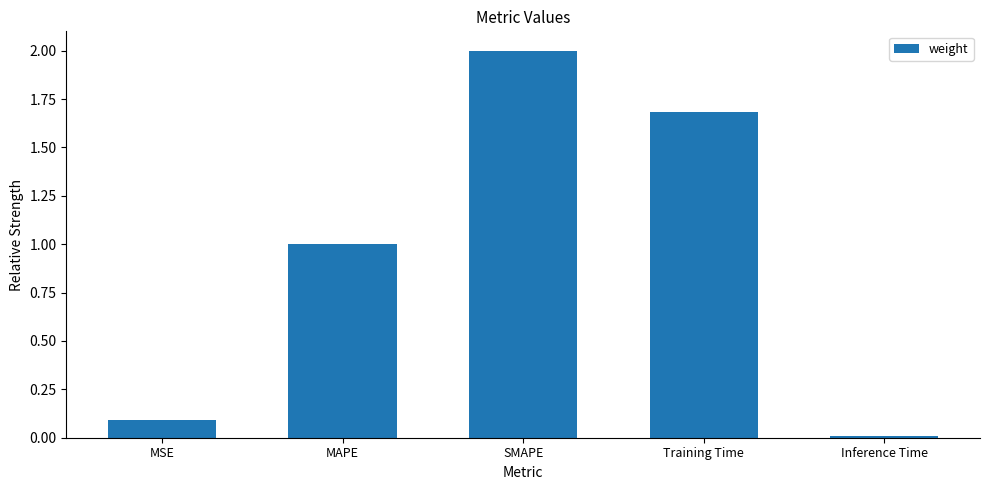

The value at MSE is 0.0. True or false?

False